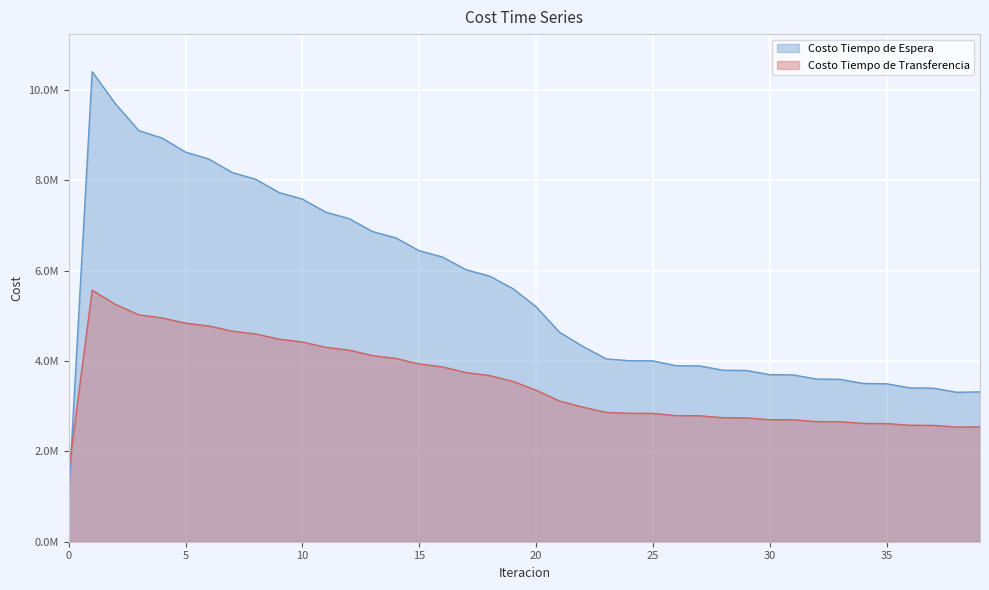

True or false: Costo Tiempo de Transferencia and Costo Tiempo de Espera cross at least once.

True